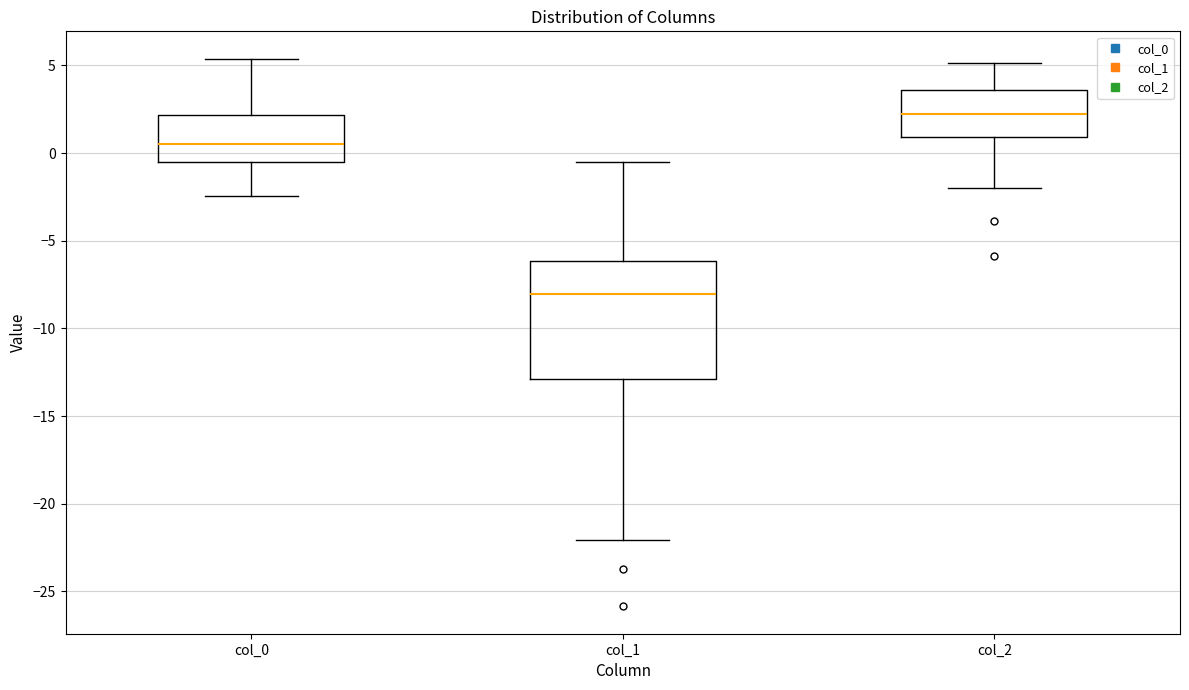

Reading left to right, read every box against the y-axis: the position of its median line, the range the box covers, and the ends of its whiskers. The values are not printed on the chart, so give them approximately, as read against the axis.

col_0: median 0.5, box -0.5 to 2.0, whiskers -2.5 to 5.5
col_1: median -8.0, box -13.0 to -6.0, whiskers -22.0 to -0.5
col_2: median 2.0, box 1.0 to 3.5, whiskers -2.0 to 5.0